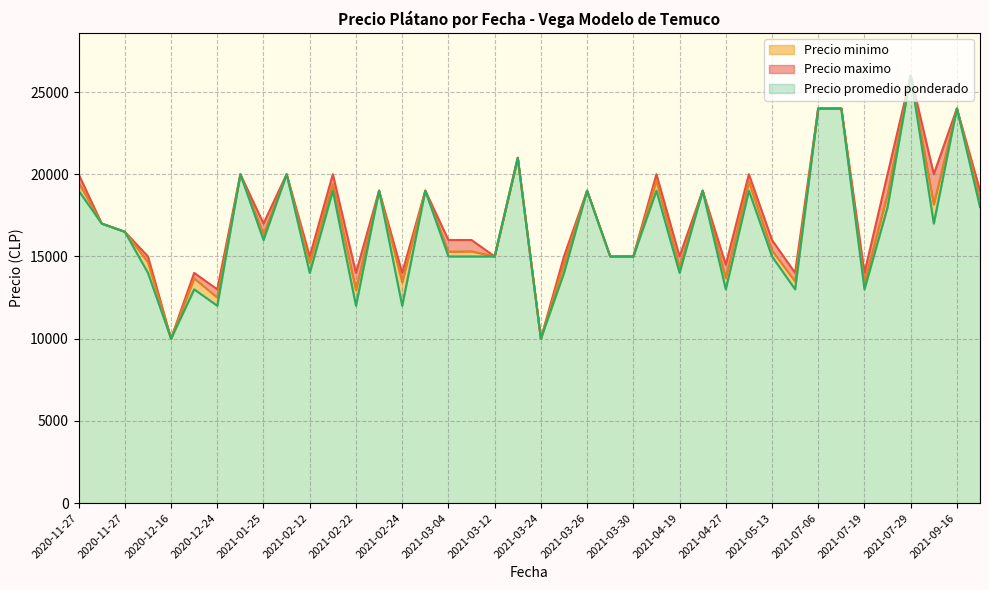

Does the chart display data point markers on the line(s)?

No